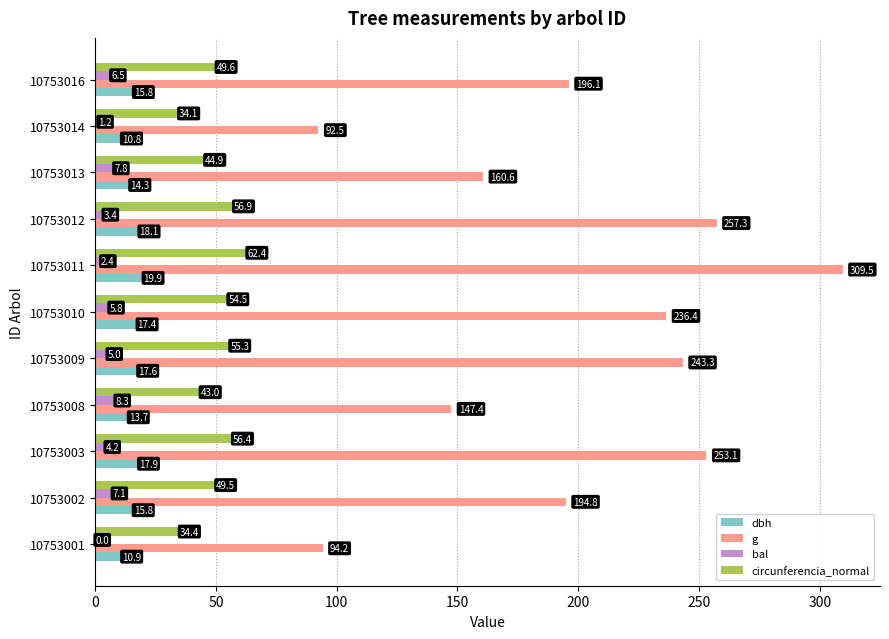

The circunferencia_normal series shows 54.5 at 10753010. True or false?

True